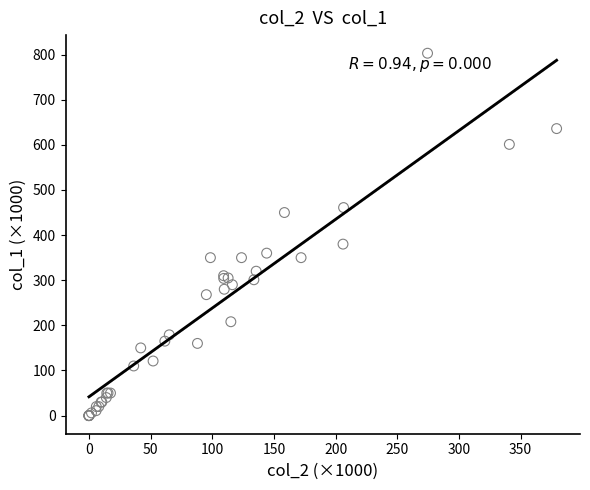

What Y value in the scatter plot is closest to 401?

380